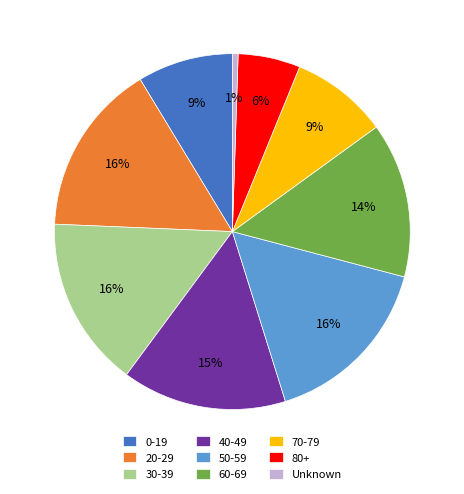

How many slices are in this pie chart?

9